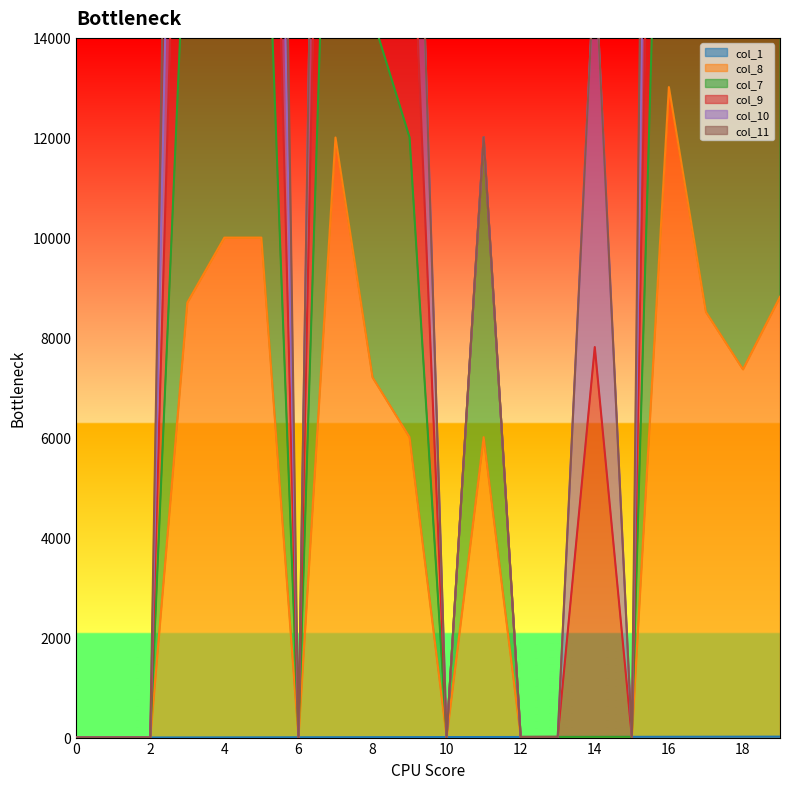

Rank the categories by col_1 value from highest to lowest.

19, 18, 17, 16, 15, 14, 13, 12, 11, 10, 9, 8, 7, 6, 5, 4, 3, 2, 1, 0